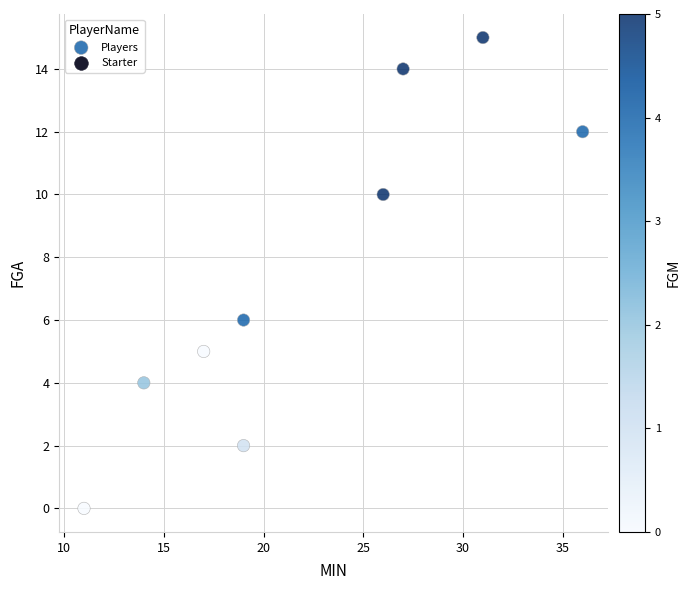

What is the average X value?

22